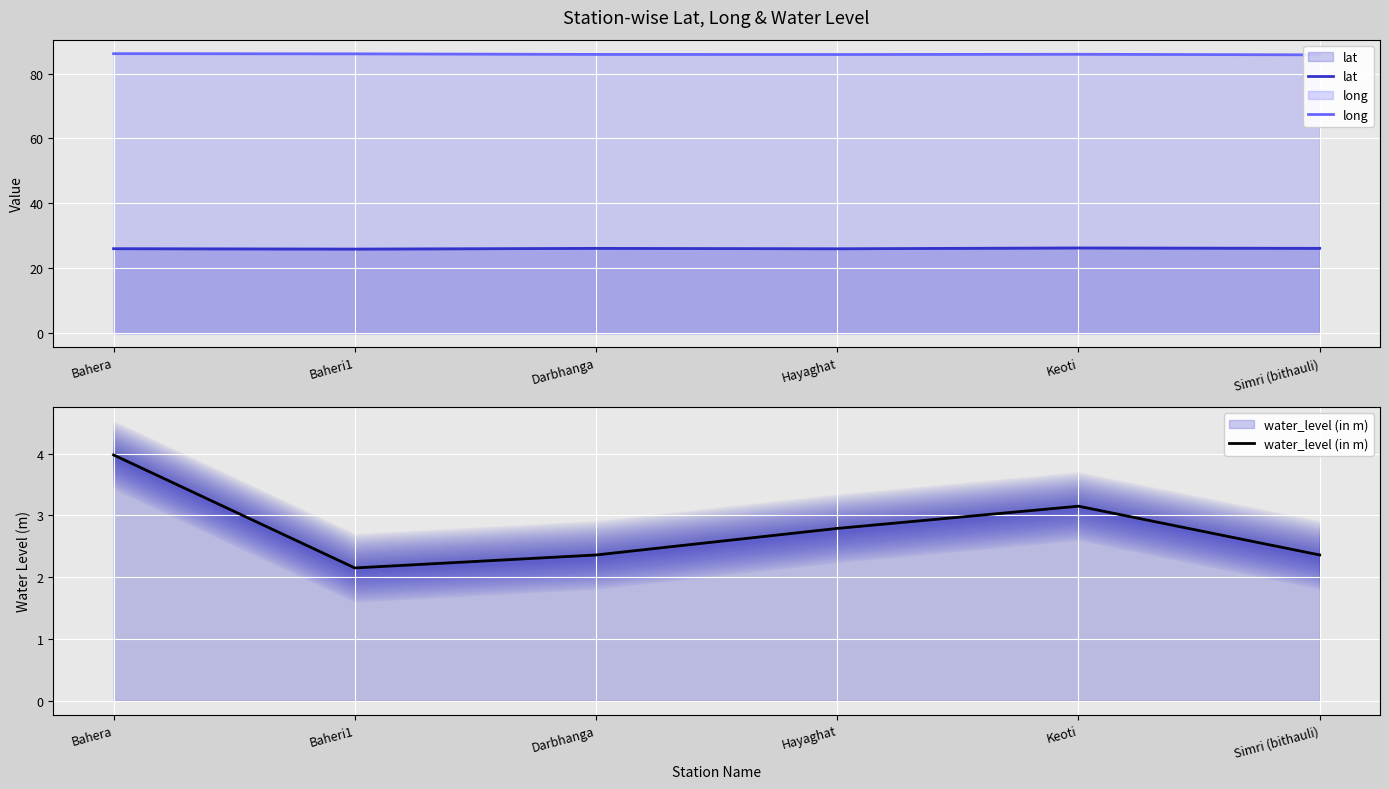

List the series in order of their peak value, lowest first.

water_level (in m), lat, long